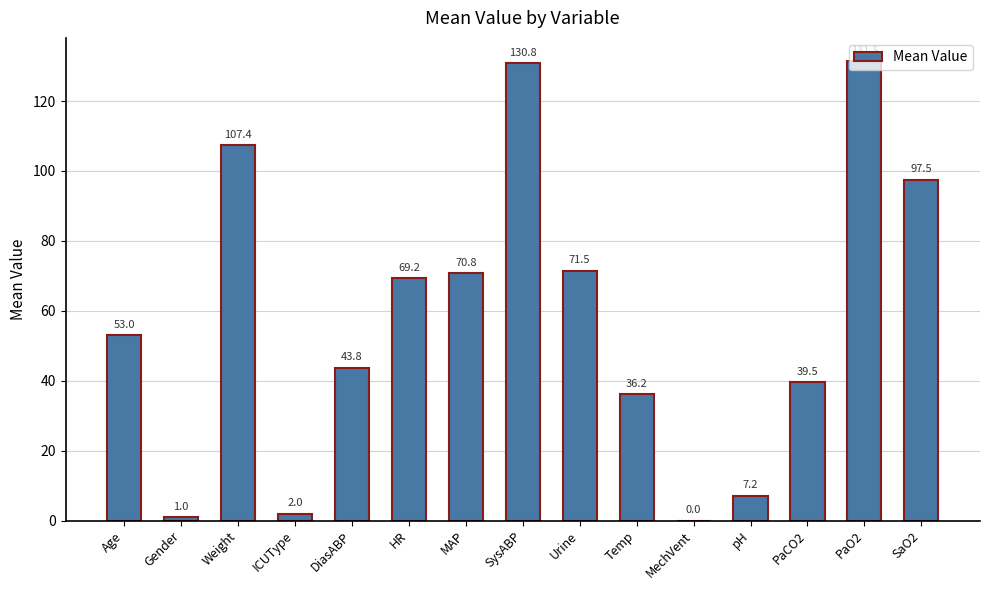

The chart shows a value of 207.5 at SysABP. True or false?

False